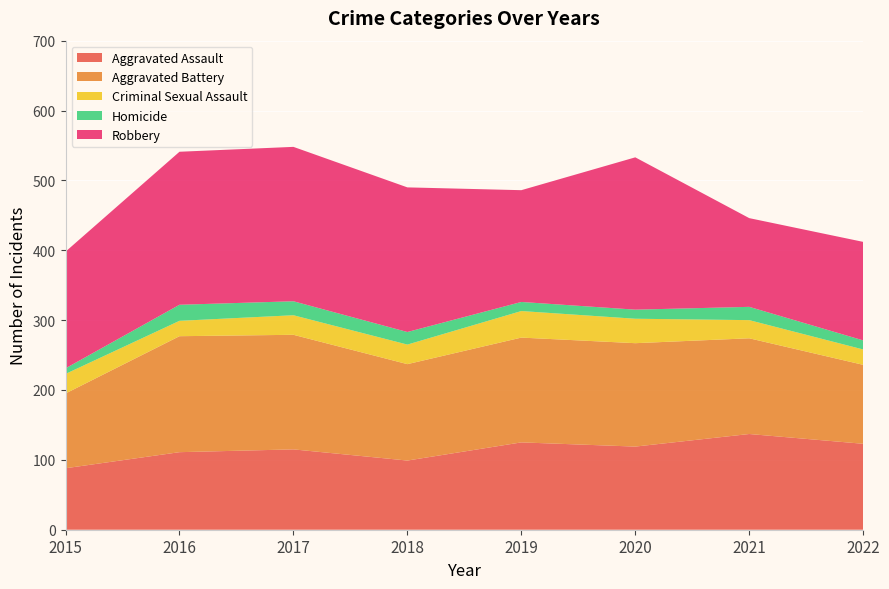

Reading left to right, list all the values displayed in this chart.

Aggravated Assault: 2015=88	2016=111	2017=115	2018=99	2019=125	2020=119	2021=137	2022=123
Aggravated Battery: 2015=107	2016=166	2017=164	2018=138	2019=150	2020=148	2021=137	2022=113
Criminal Sexual Assault: 2015=28	2016=22	2017=28	2018=28	2019=38	2020=35	2021=26	2022=22
Homicide: 2015=8	2016=23	2017=20	2018=18	2019=13	2020=13	2021=19	2022=13
Robbery: 2015=167	2016=219	2017=221	2018=207	2019=160	2020=218	2021=127	2022=141